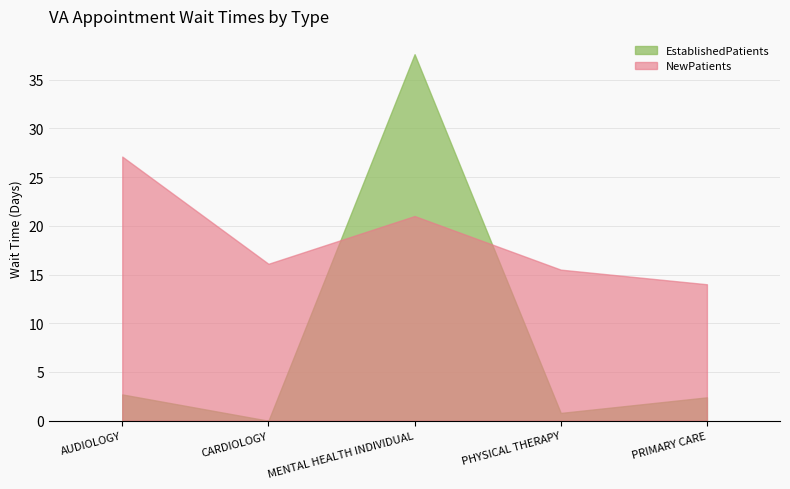

Rank the series by their average value, from highest to lowest.

NewPatients, EstablishedPatients